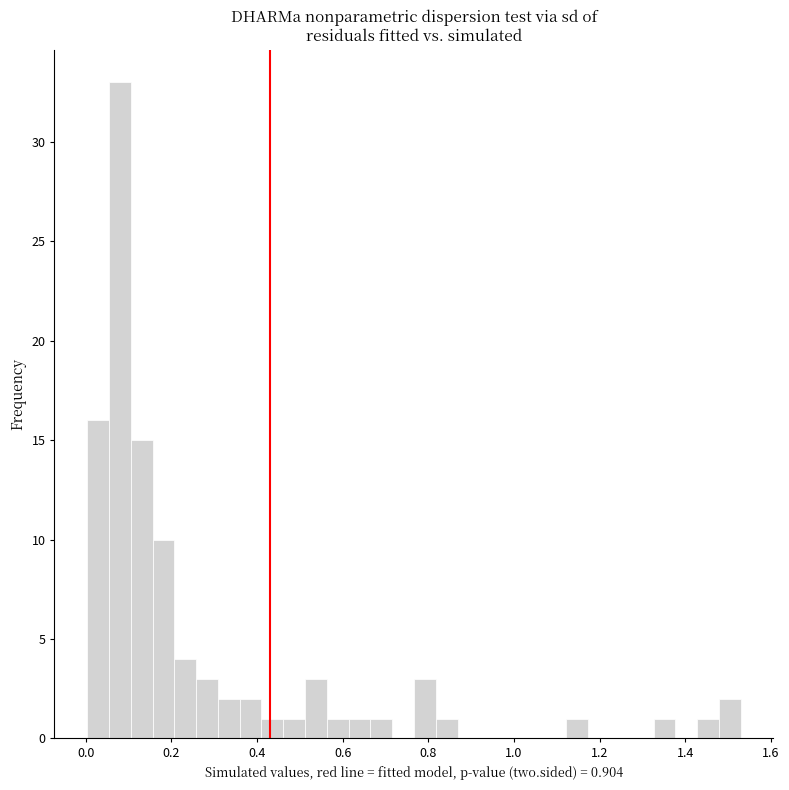

Around what value on the x-axis is the tallest bar? Give the approximate position of its centre, as read against the axis.

0.08